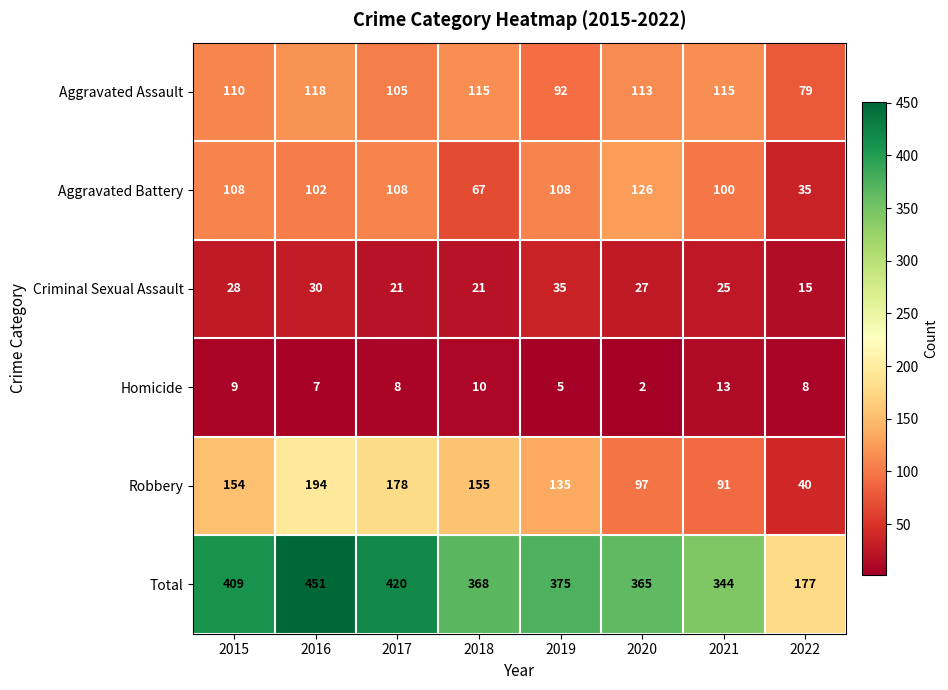

At how many categories does at least one series exceed 332?

7